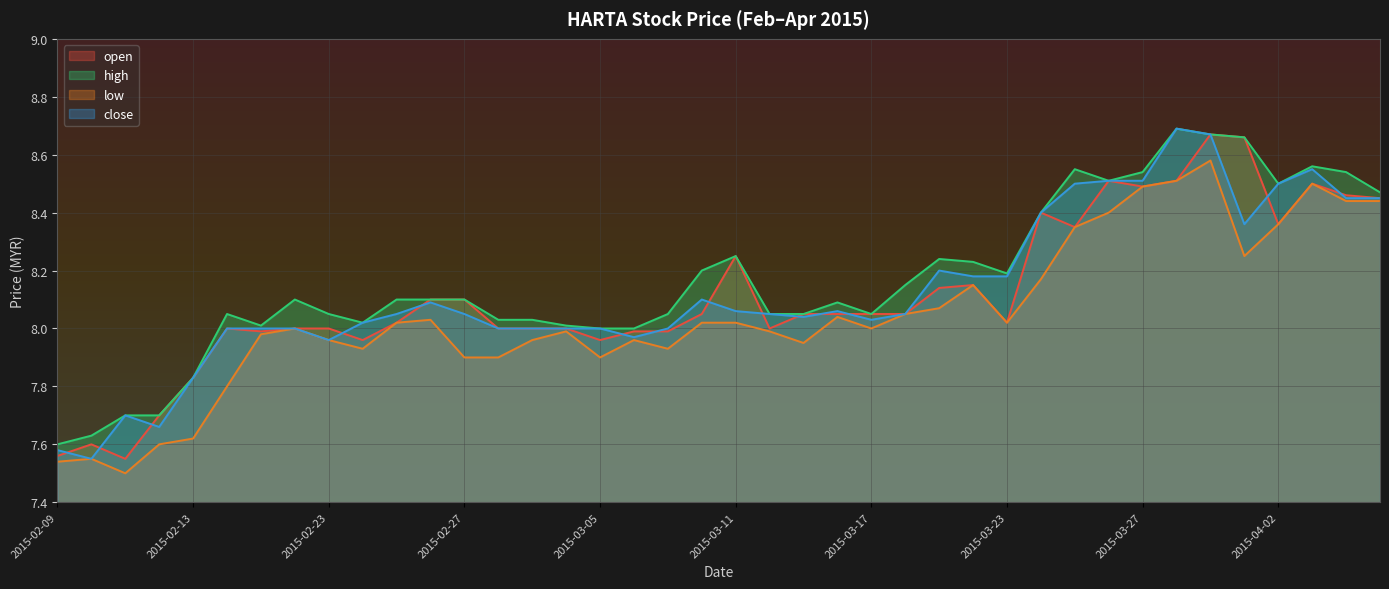

What is the smallest value displayed?

7.5